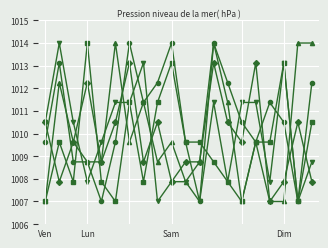

What is the maximum value shown in the chart?

1014.0